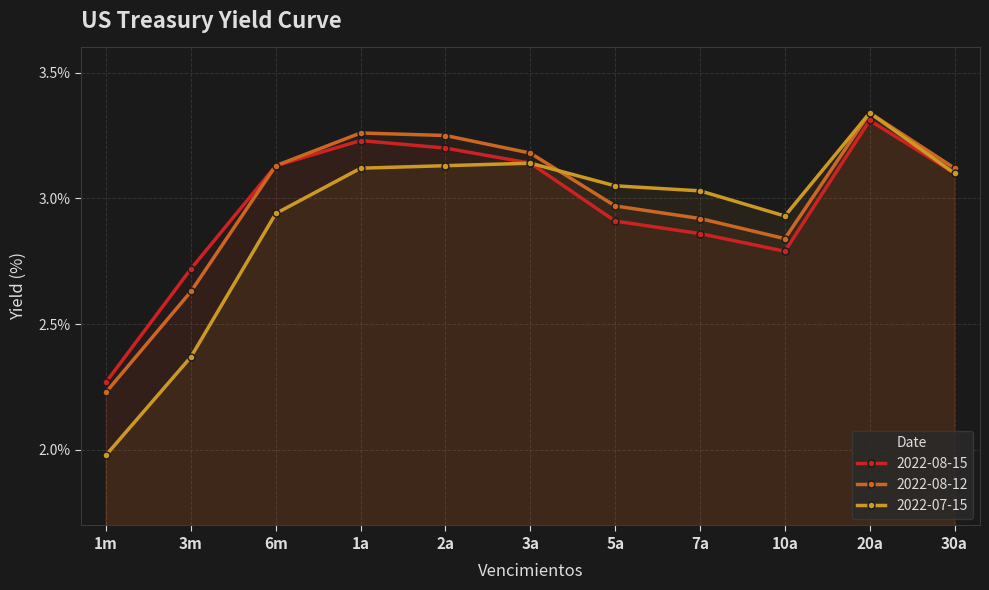

Read the 2022-08-15 value at 2a.

3.2